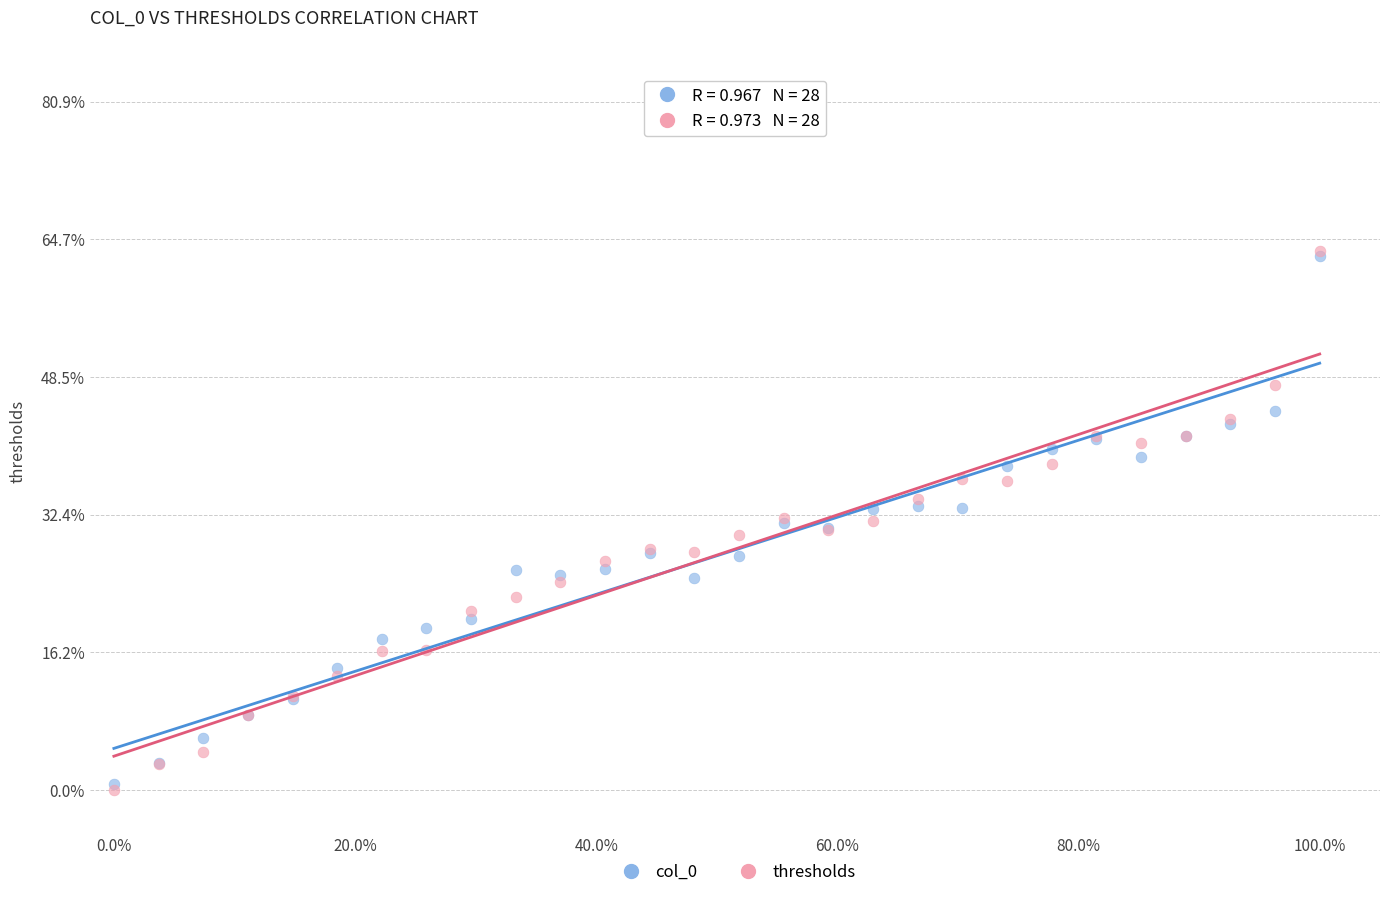

Which series contains the lowest Y value?

thresholds